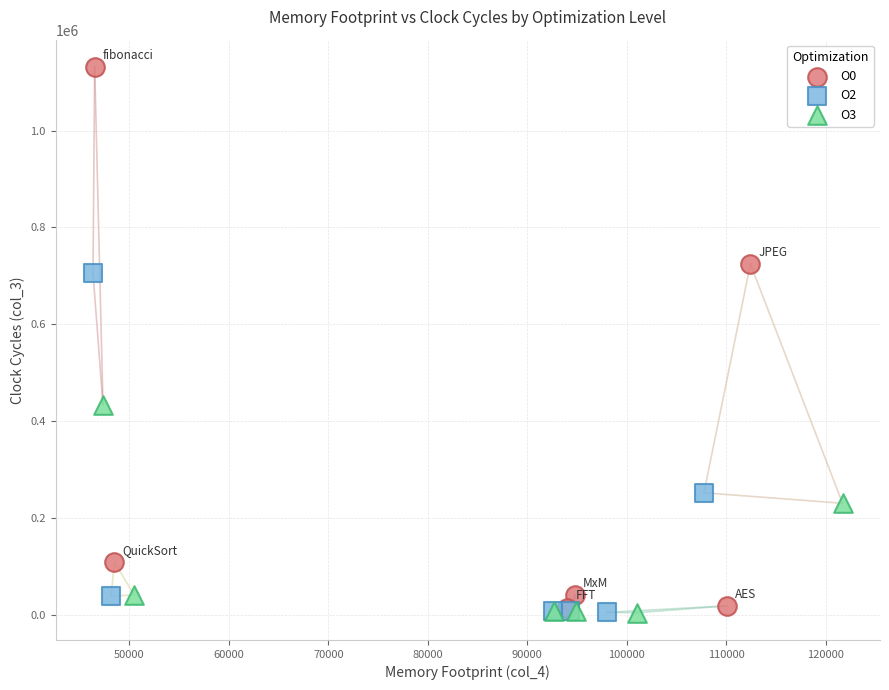

Which series reaches the maximum Y coordinate?

O0